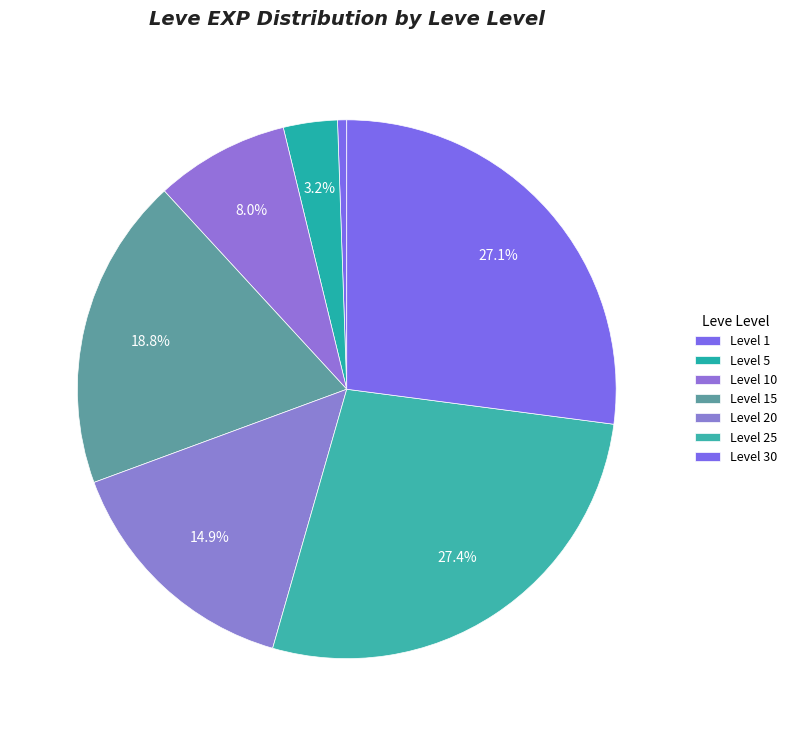

How many slices are in this pie chart?

7